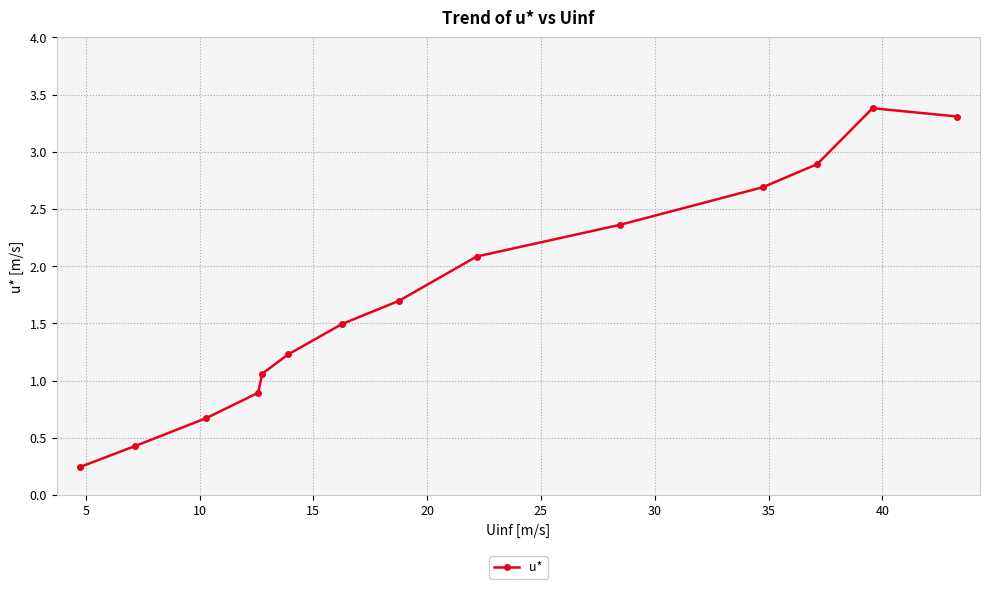

True or false: the data has more than 2 interior local peaks.

False